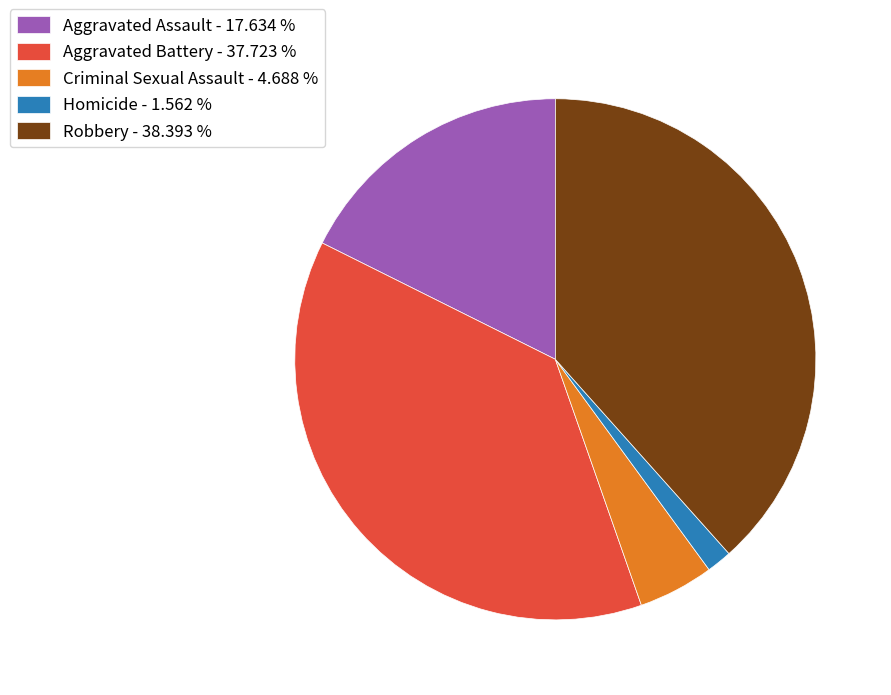

Is there a majority slice in this chart?

No